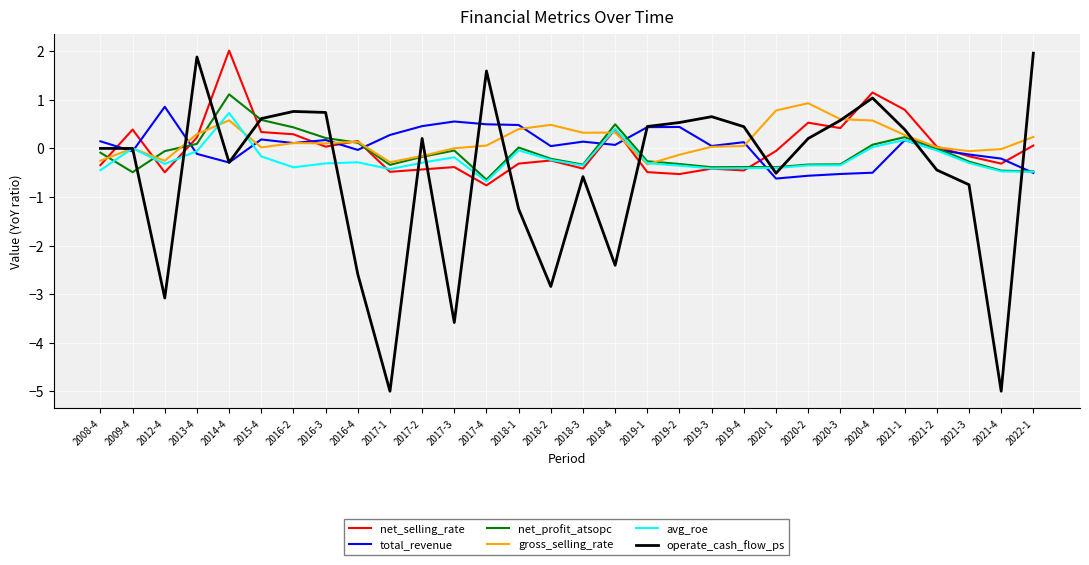

Which series has the widest spread of values?

operate_cash_flow_ps